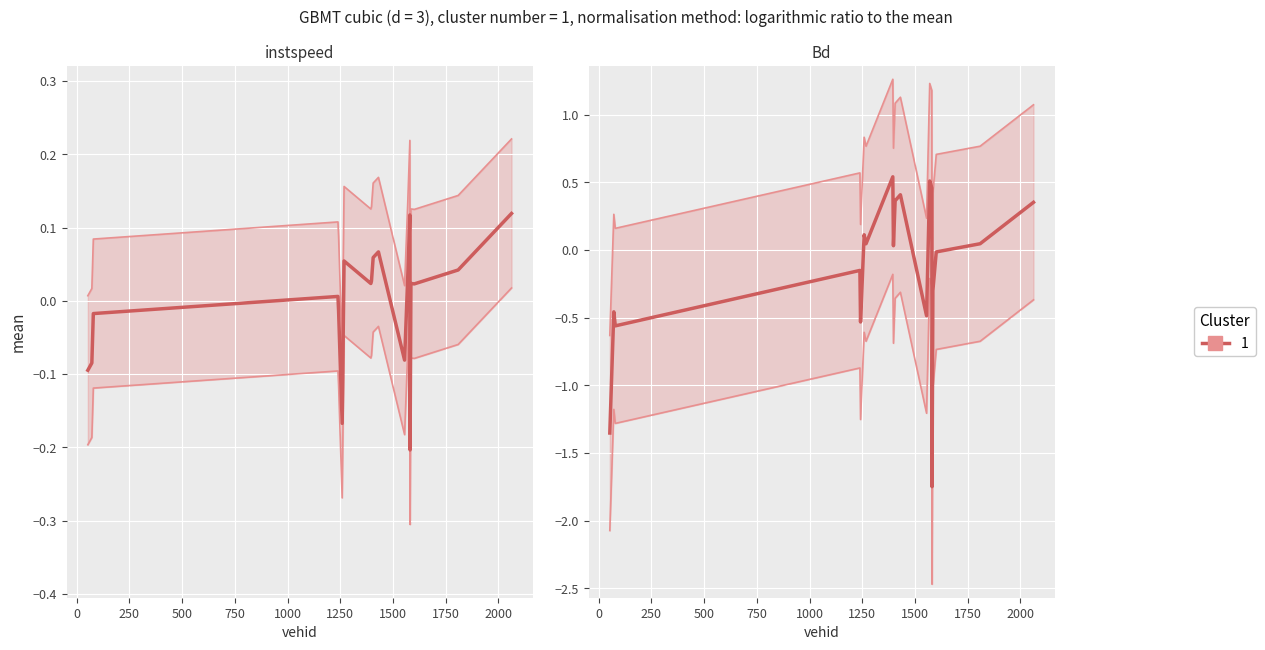

At which category does the data reach its first local peak?

1239.0